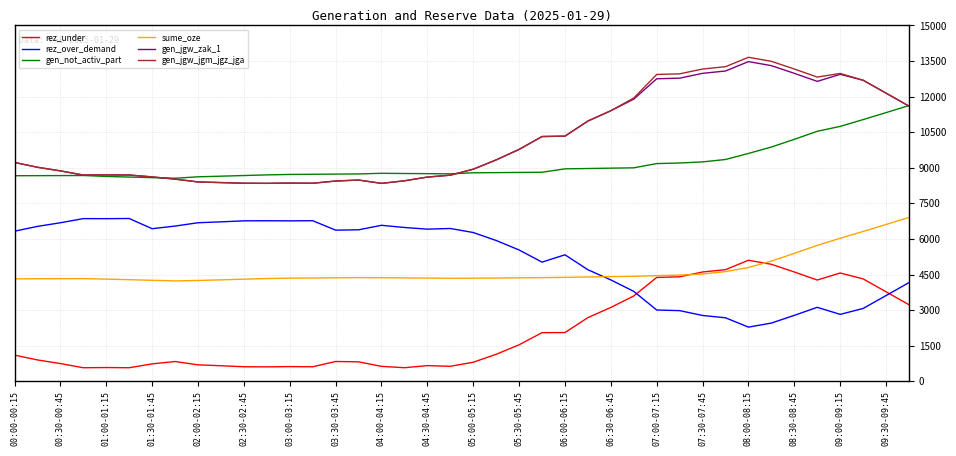

True or false: gen_jgw_jgm_jgz_jga and rez_under cross at least once.

False